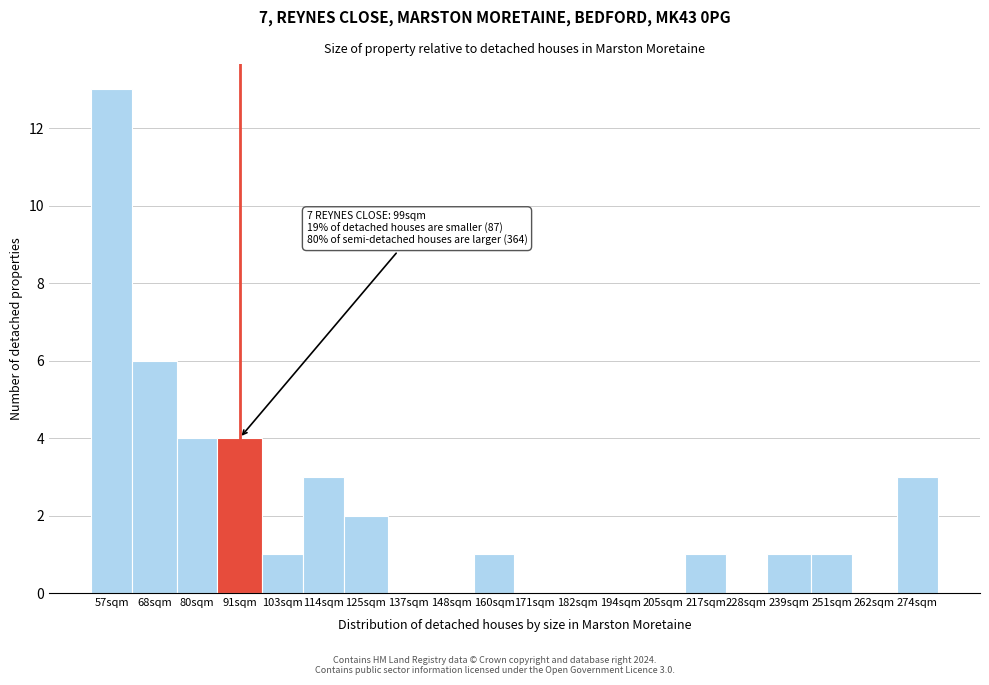

Reading left to right, list all the values displayed in this chart.

57sqm=13	68sqm=6	80sqm=4	91sqm=4	103sqm=1	114sqm=3	125sqm=2	137sqm=0	148sqm=0	160sqm=1	171sqm=0	182sqm=0	194sqm=0	205sqm=0	217sqm=1	228sqm=0	239sqm=1	251sqm=1	262sqm=0	274sqm=3